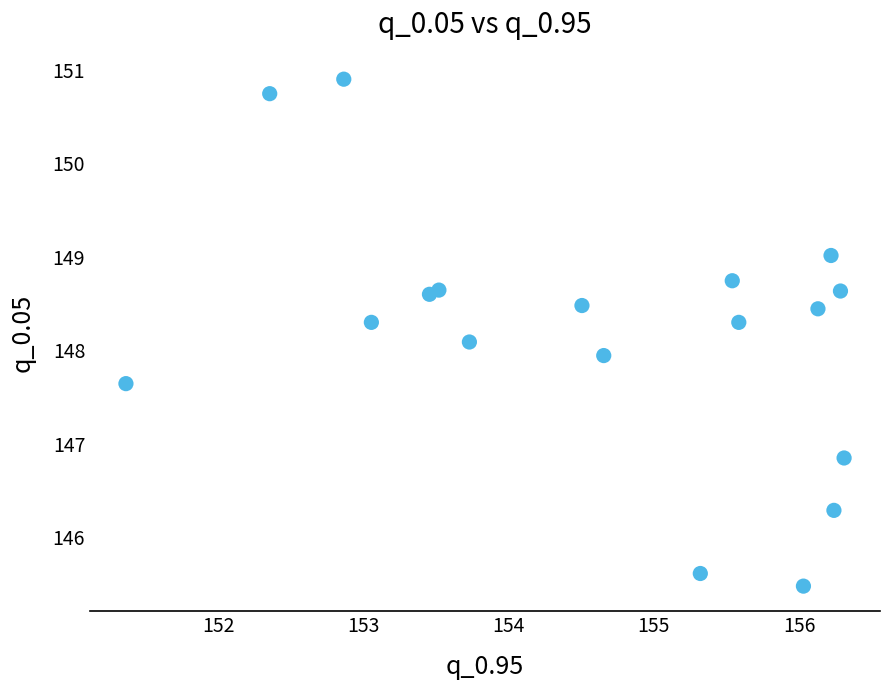

What is the range of X values (max minus min)?

4.9